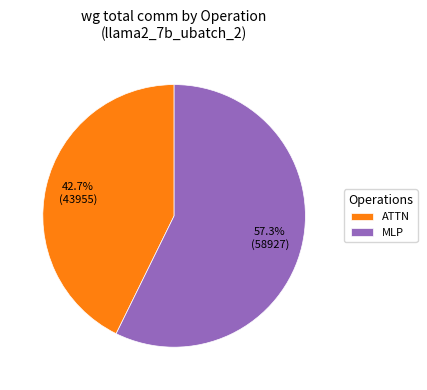

Which slice represents more than half of the pie?

MLP